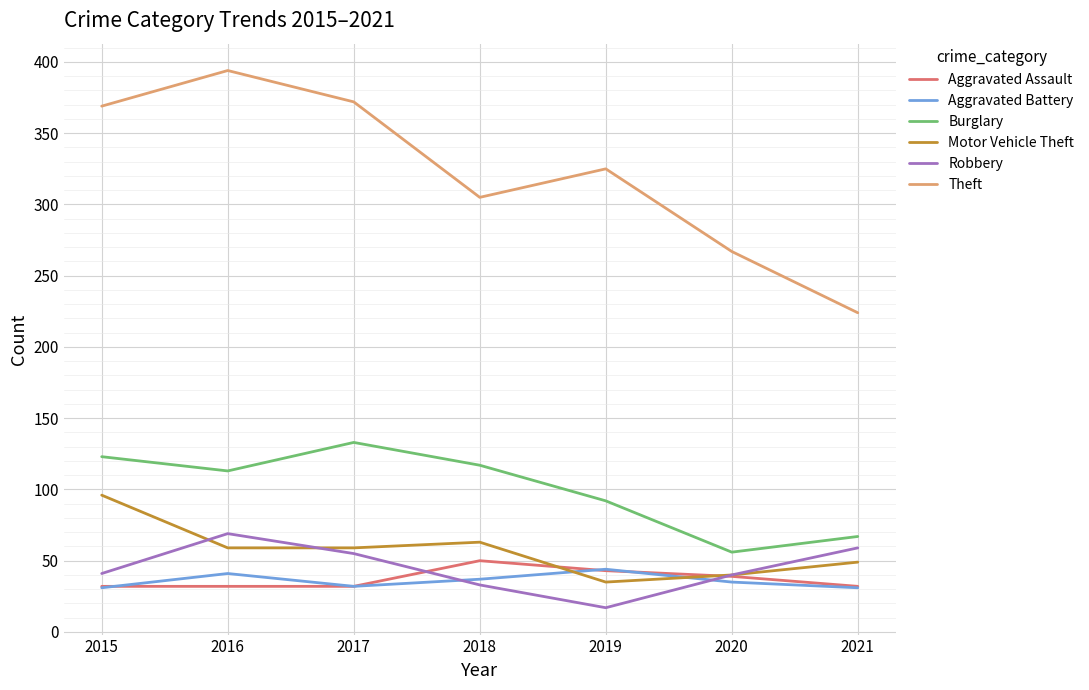

What is the total value across all series at 2015?

692